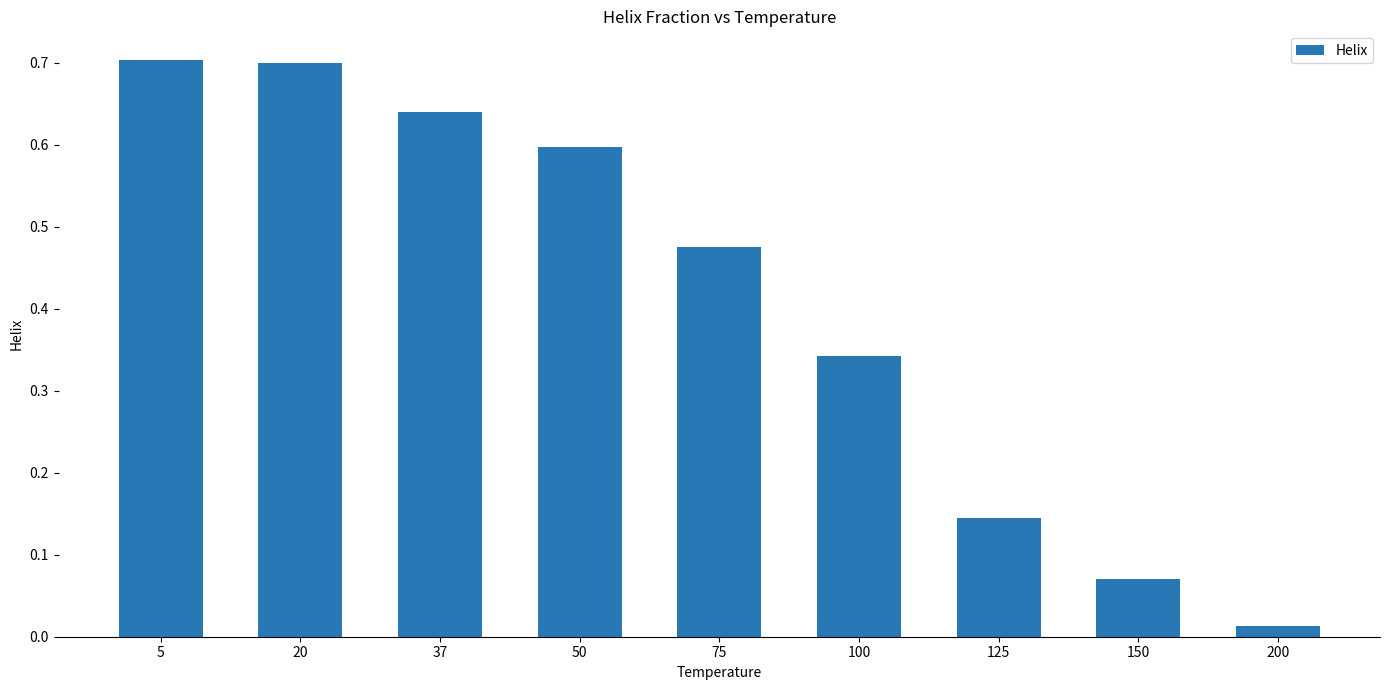

Are the bars grouped side by side (vs. stacked)?

No